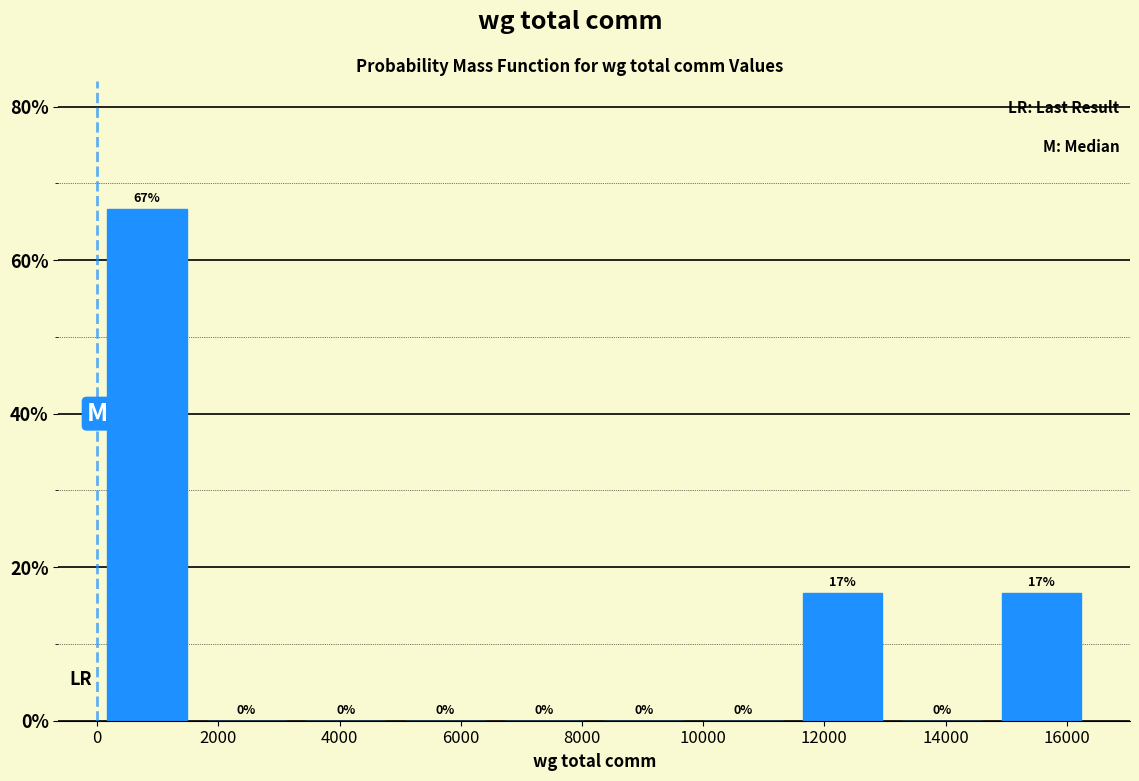

Over which range of the x-axis is the bar tallest?

0 to 1600